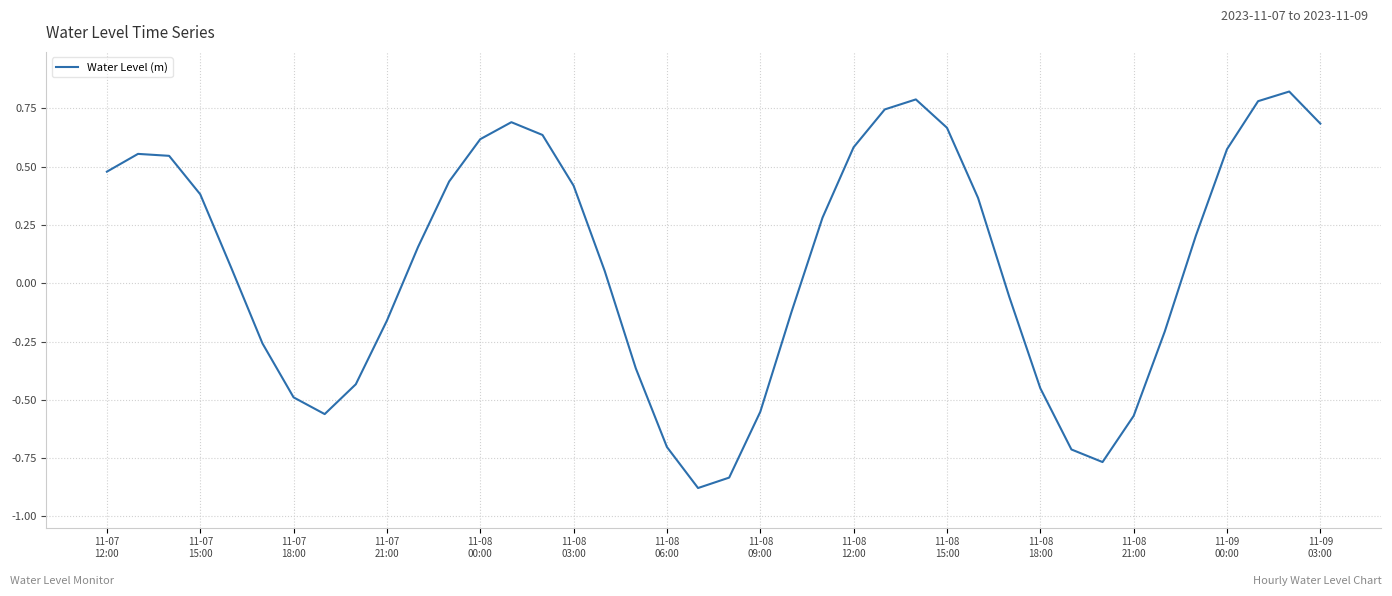

What is the sum of all values?

3.4